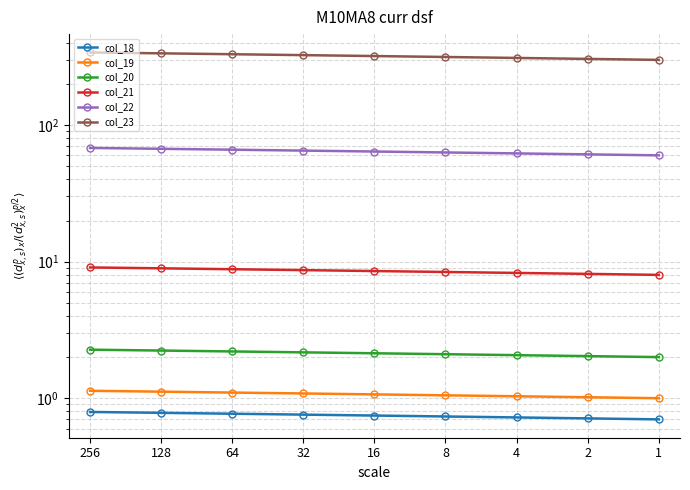

True or false: col_18 and col_23 intersect in this chart.

False